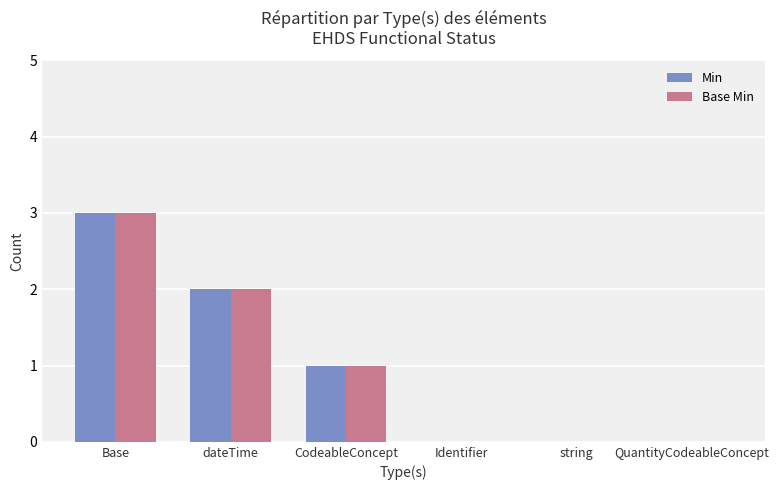

What value does the Min series have at Base?

3